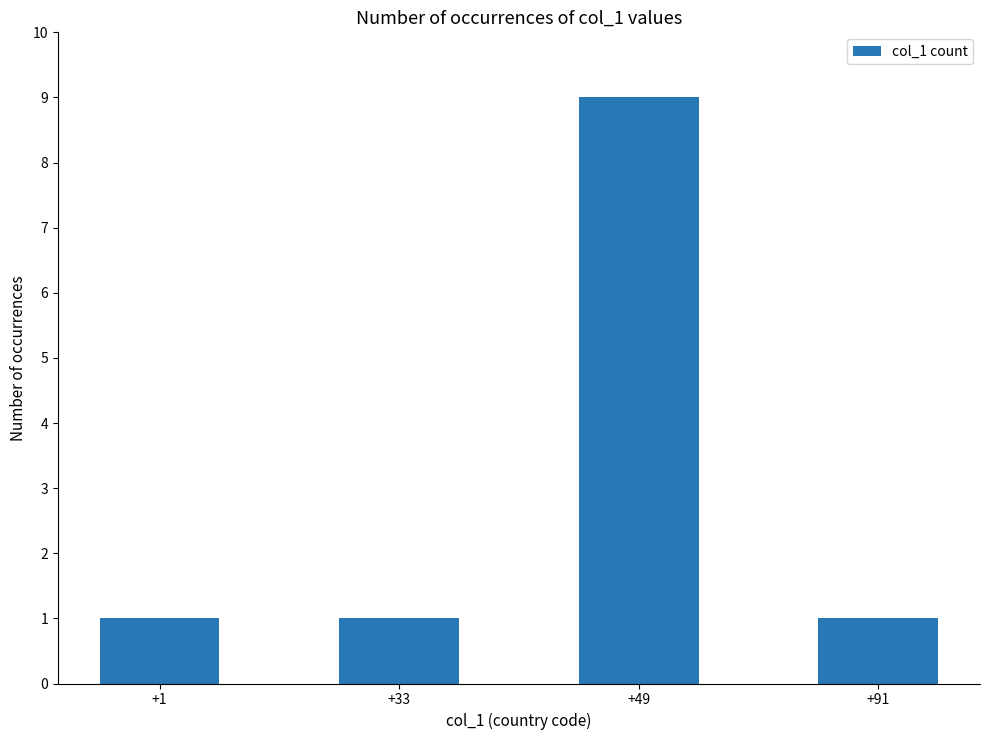

At which category does the chart reach its peak across all series?

+49